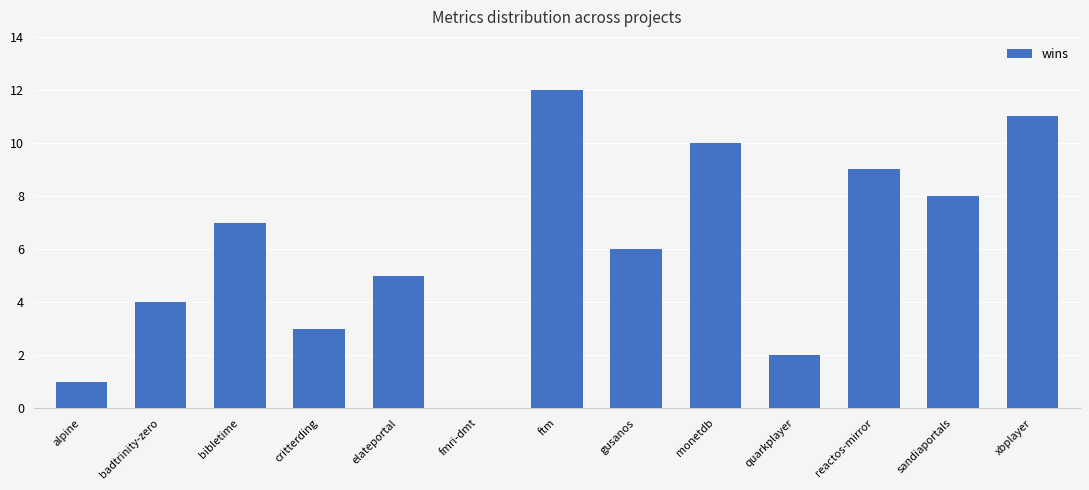

Is it true that the value at badtrinity-zero is 4?

True